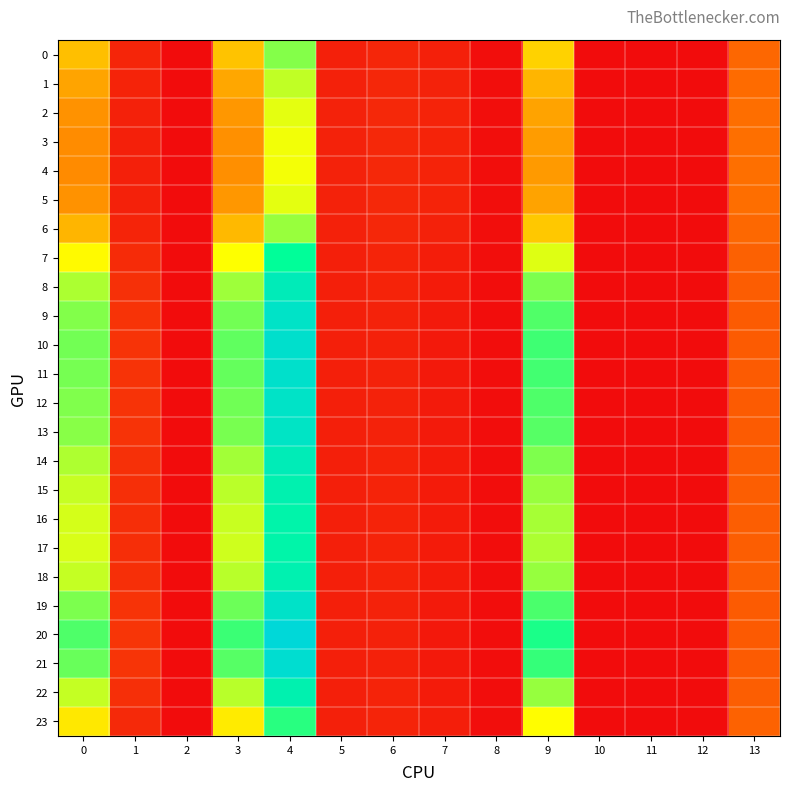

Between 6 and 12, which is larger?

6